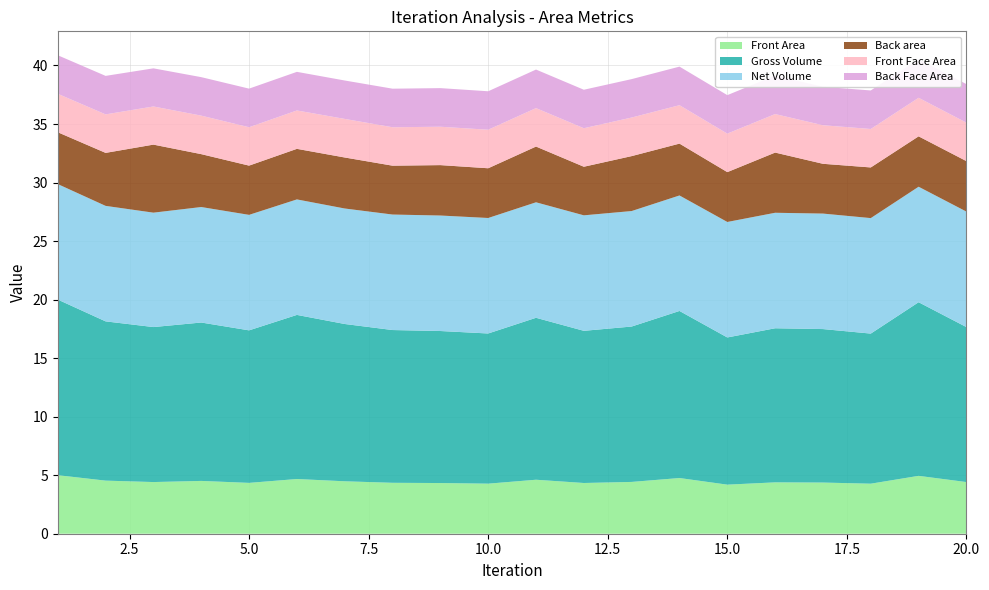

Reading left to right, list all the values displayed in this chart.

Front Area: 1=5.0	2=4.5	3=4.4	4=4.5	5=4.3	6=4.7	7=4.5	8=4.4	9=4.3	10=4.3	11=4.6	12=4.3	13=4.4	14=4.8	15=4.2	16=4.4	17=4.4	18=4.3	19=4.9	20=4.4
Gross Volume: 1=15.0	2=13.6	3=13.2	4=13.5	5=13.0	6=14.0	7=13.4	8=13.1	9=13.0	10=12.8	11=13.8	12=13.0	13=13.3	14=14.3	15=12.6	16=13.2	17=13.1	18=12.8	19=14.8	20=13.2
Net Volume: 1=9.9	2=9.9	3=9.8	4=9.9	5=9.9	6=9.9	7=9.9	8=9.9	9=9.9	10=9.9	11=9.9	12=9.9	13=9.9	14=9.9	15=9.9	16=9.9	17=9.9	18=9.9	19=9.9	20=9.9
Back area: 1=4.4	2=4.5	3=5.8	4=4.5	5=4.2	6=4.3	7=4.4	8=4.2	9=4.3	10=4.2	11=4.8	12=4.2	13=4.7	14=4.4	15=4.3	16=5.1	17=4.3	18=4.3	19=4.3	20=4.3
Front Face Area: 1=3.3	2=3.3	3=3.3	4=3.3	5=3.3	6=3.3	7=3.3	8=3.3	9=3.3	10=3.3	11=3.3	12=3.3	13=3.3	14=3.3	15=3.3	16=3.3	17=3.3	18=3.3	19=3.3	20=3.3
Back Face Area: 1=3.3	2=3.3	3=3.3	4=3.3	5=3.3	6=3.3	7=3.3	8=3.3	9=3.3	10=3.3	11=3.3	12=3.3	13=3.3	14=3.3	15=3.3	16=3.3	17=3.3	18=3.3	19=3.3	20=3.3